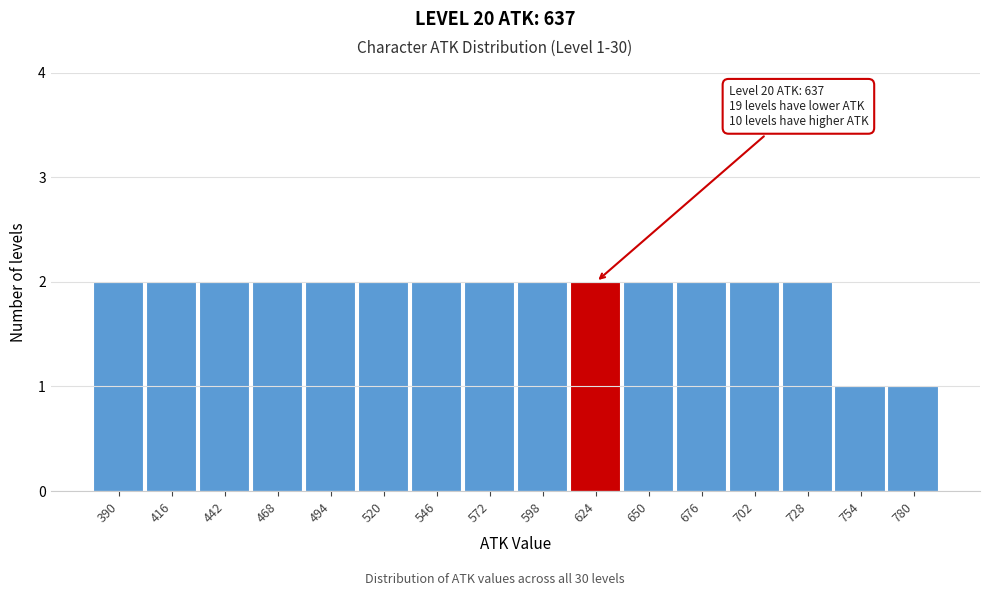

Reading left to right, what are all the values shown in this chart?

390=2	416=2	442=2	468=2	494=2	520=2	546=2	572=2	598=2	624=2	650=2	676=2	702=2	728=2	754=1	780=1